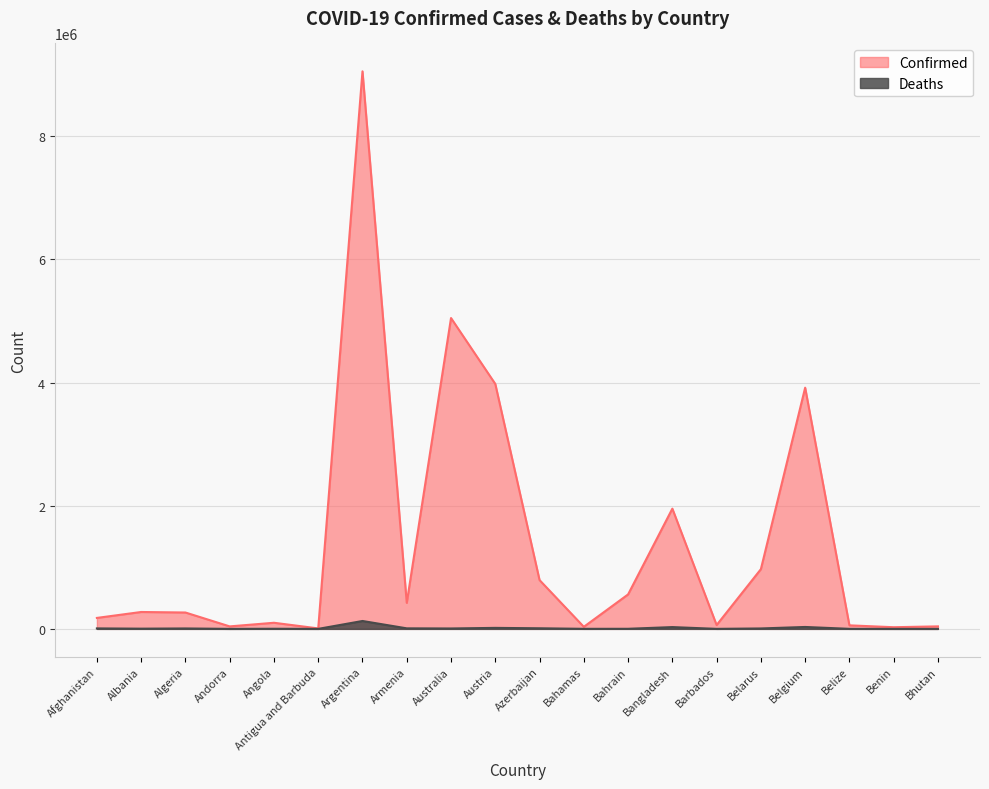

True or false: Confirmed has more than 0 points higher than both neighbors.

True